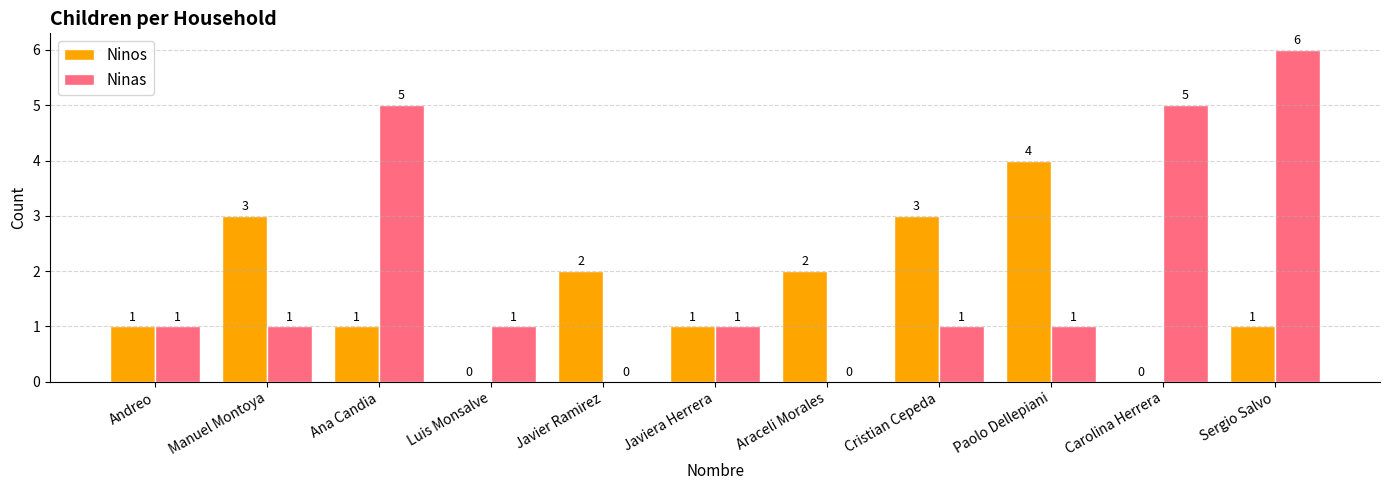

The value of Ninos at Andreo is 1. True or false?

True